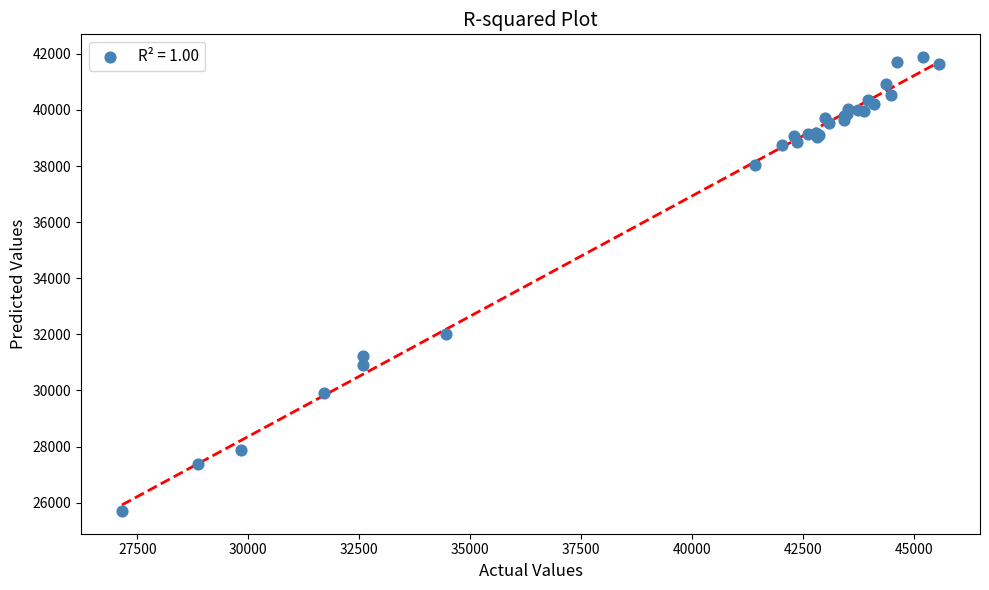

What Y value in the scatter plot is closest to 33794?

32014